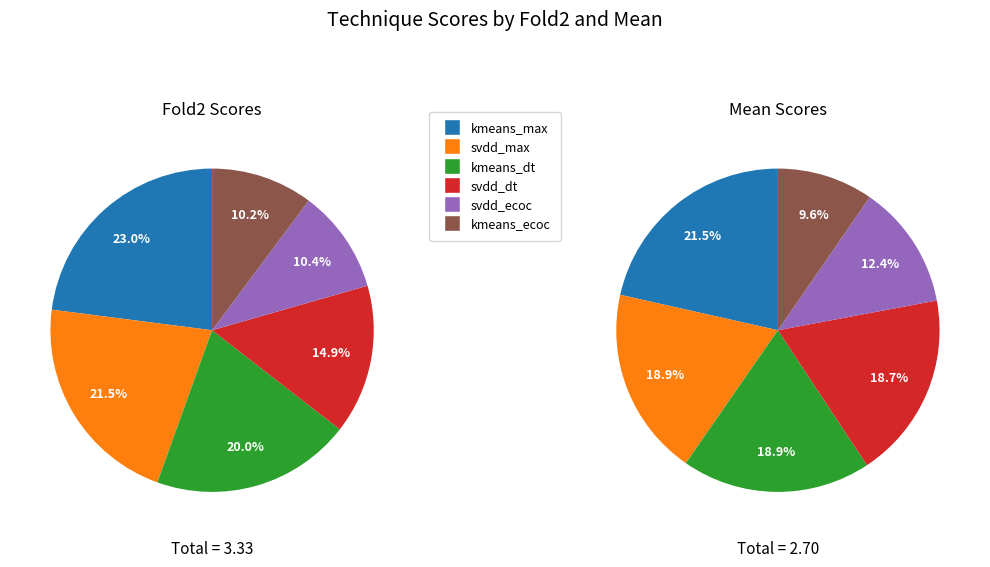

To the nearest percent, what is the average slice percentage?

17%